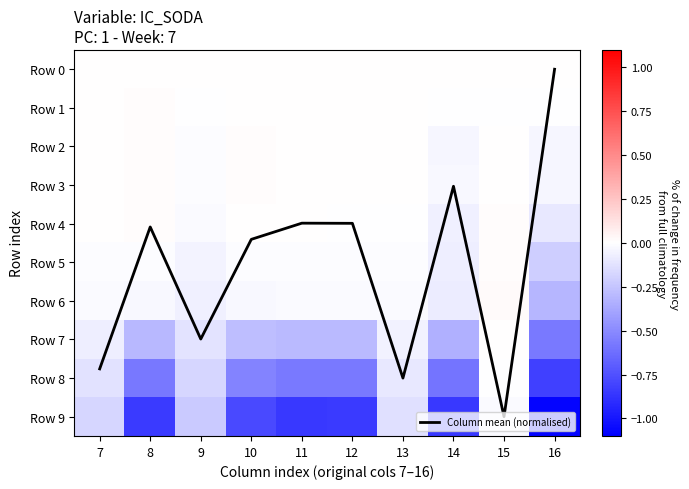

The value of Row 4 at 9 is -0.0. True or false?

True